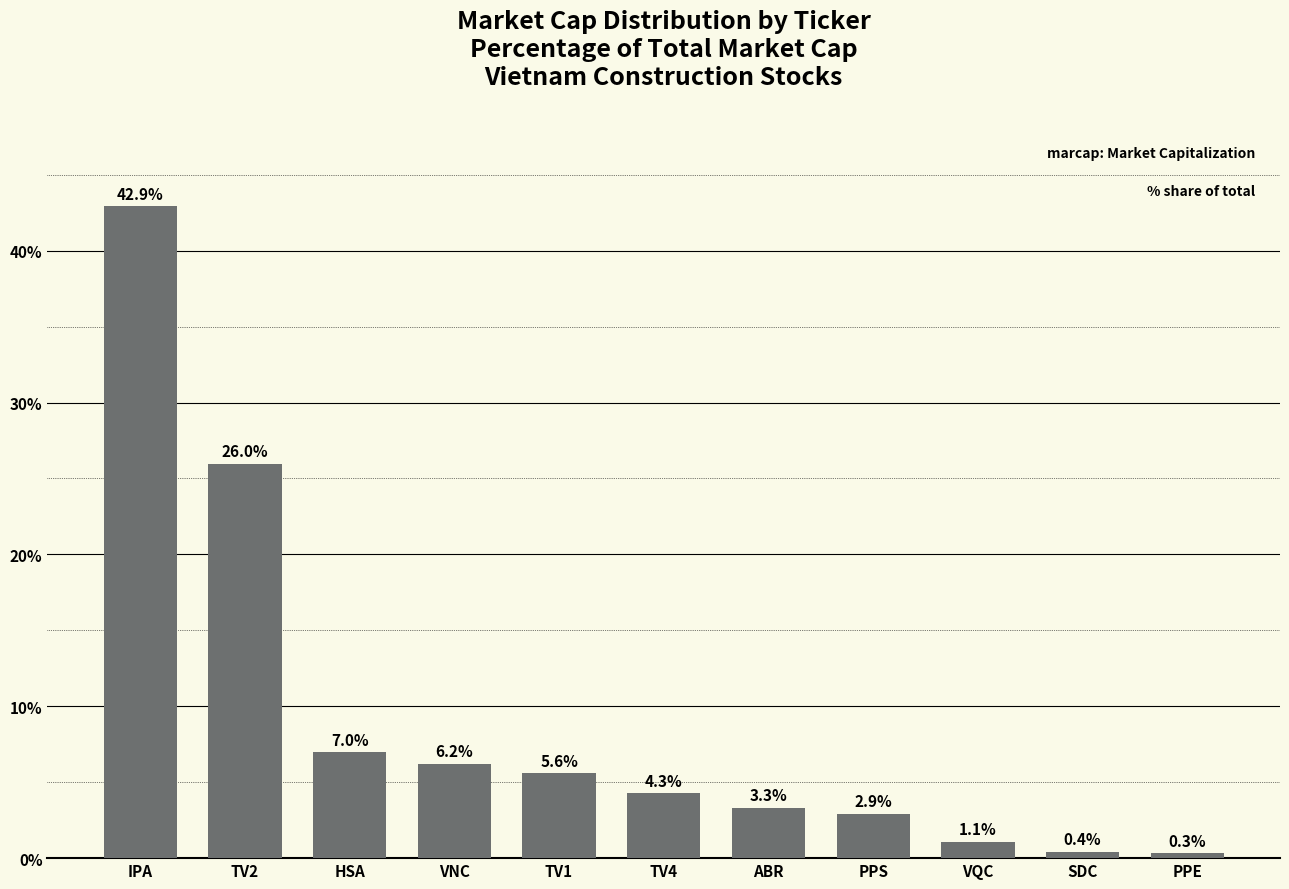

The value at IPA is 42.9. True or false?

True